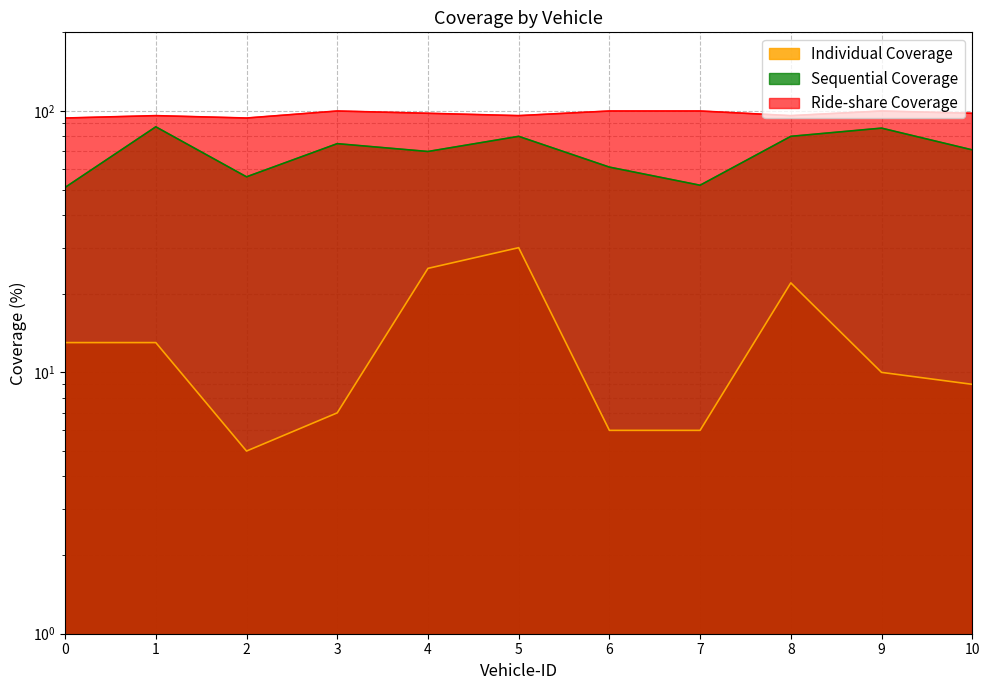

Reading left to right, list all the values displayed in this chart.

Sequential Coverage: 51	87	56	75	70	80	61	52	80	86	71
Ride-share Coverage: 94	96	94	100	98	96	100	100	96	100	98
Individual Coverage: 13	13	5	7	25	30	6	6	22	10	9